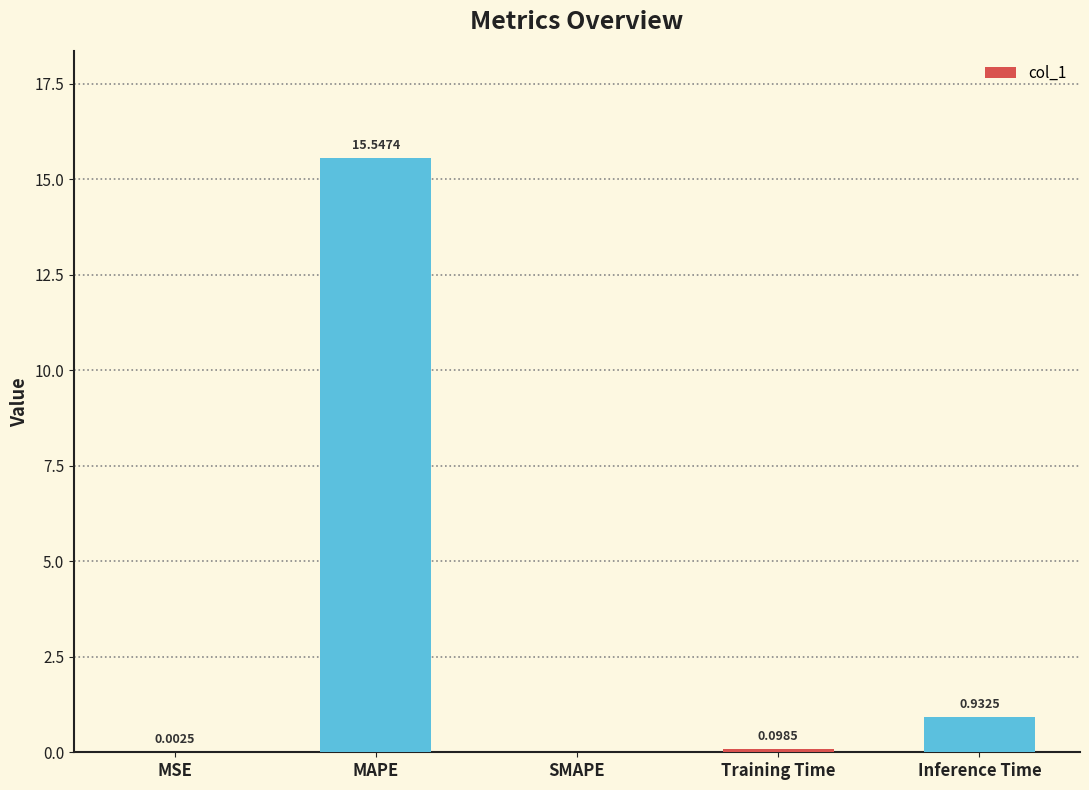

At which label is the value closest to 7?

Inference Time